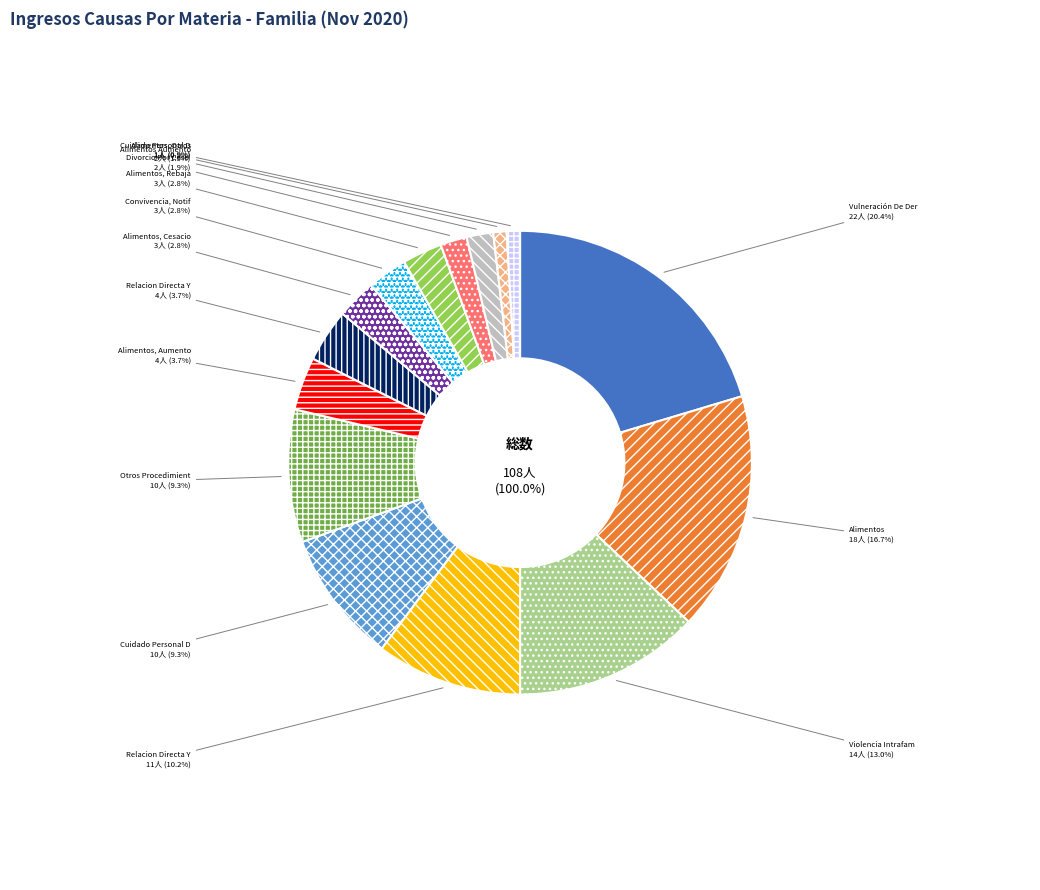

How many segments does this pie chart have?

15